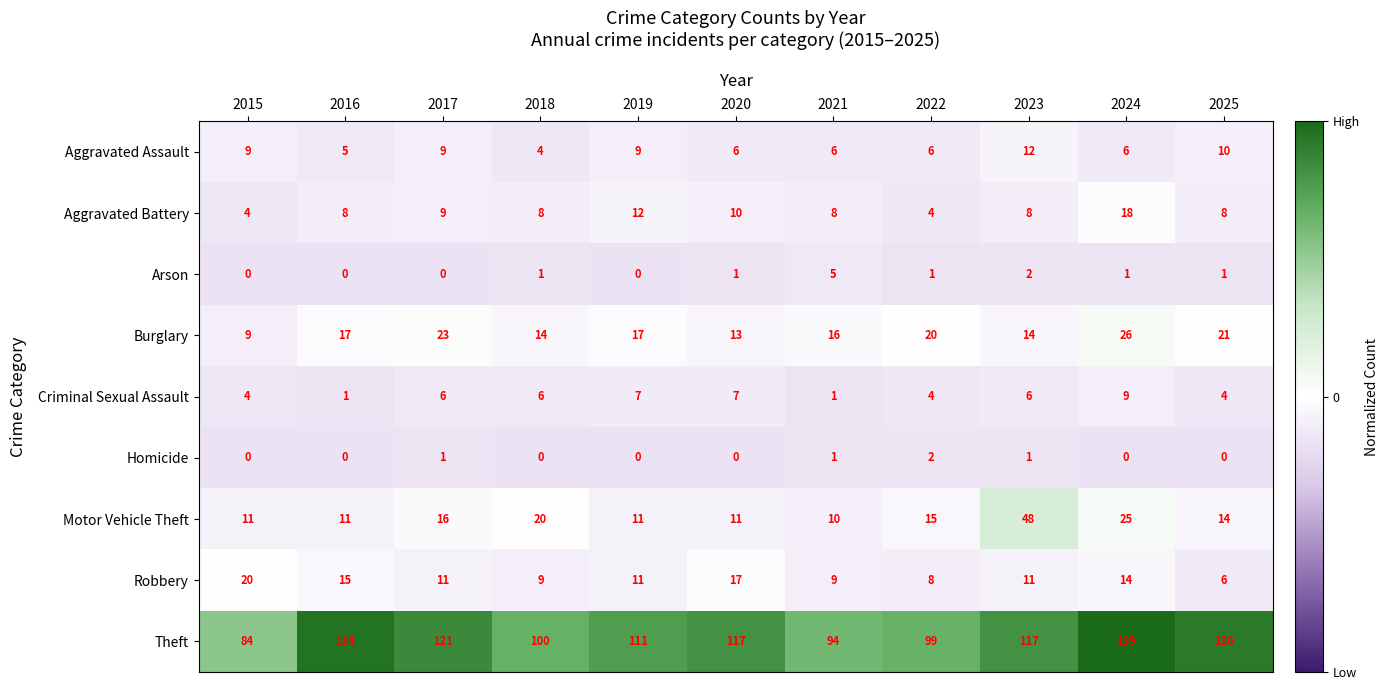

Rank the series by their maximum value, from lowest to highest.

Homicide, Arson, Criminal Sexual Assault, Aggravated Assault, Aggravated Battery, Robbery, Burglary, Motor Vehicle Theft, Theft